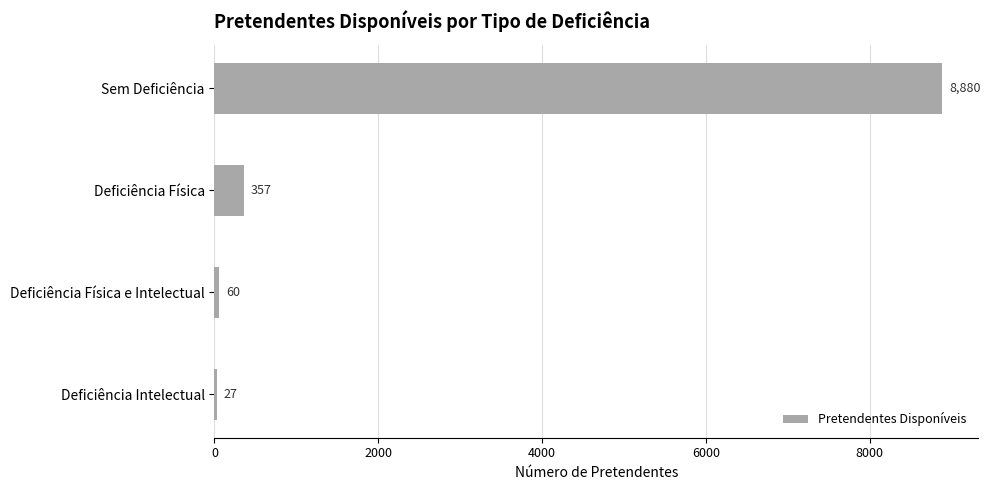

What is the ratio of the value at Deficiência Intelectual to the value at Deficiência Física e Intelectual?

0.5